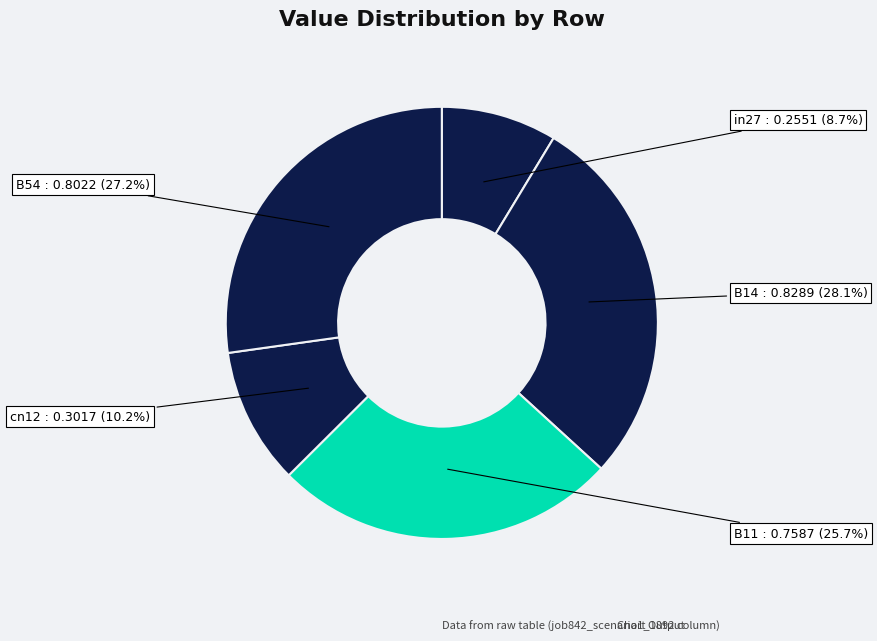

Which has a higher value, B54 or B11?

B54